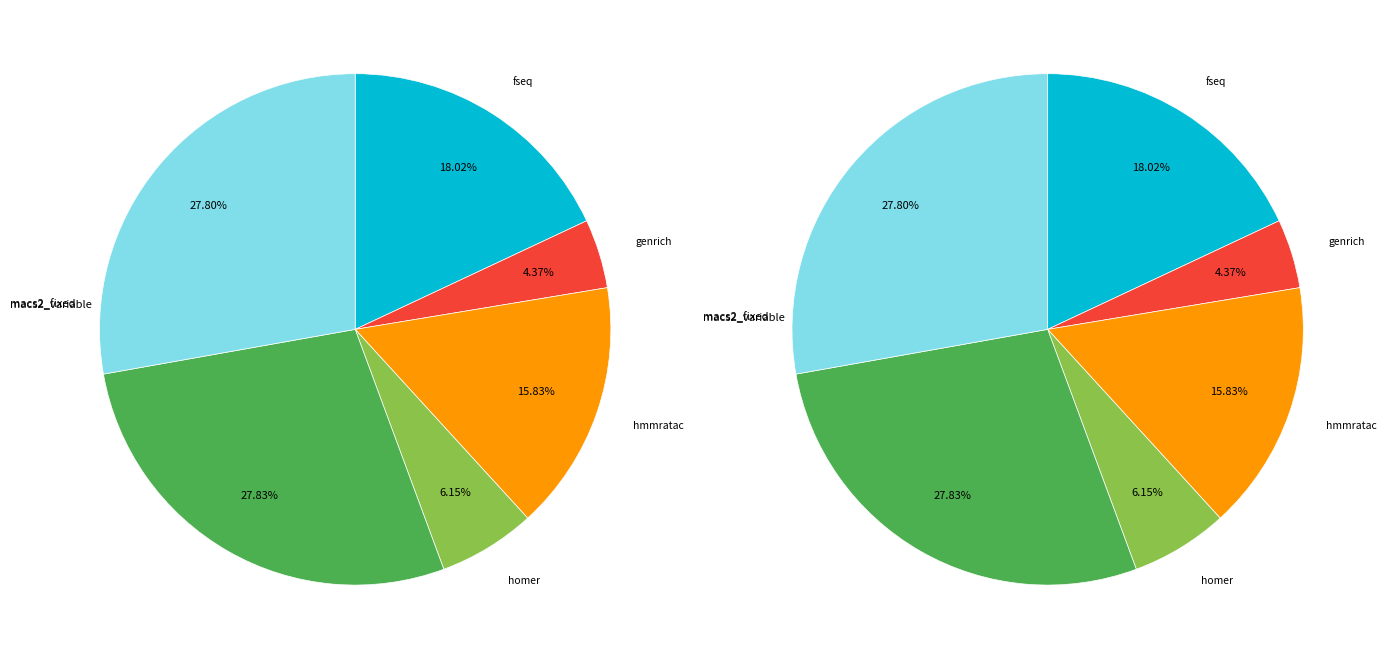

To the nearest percent, what is the difference between the macs2_variable and genrich slice percentages?

23%